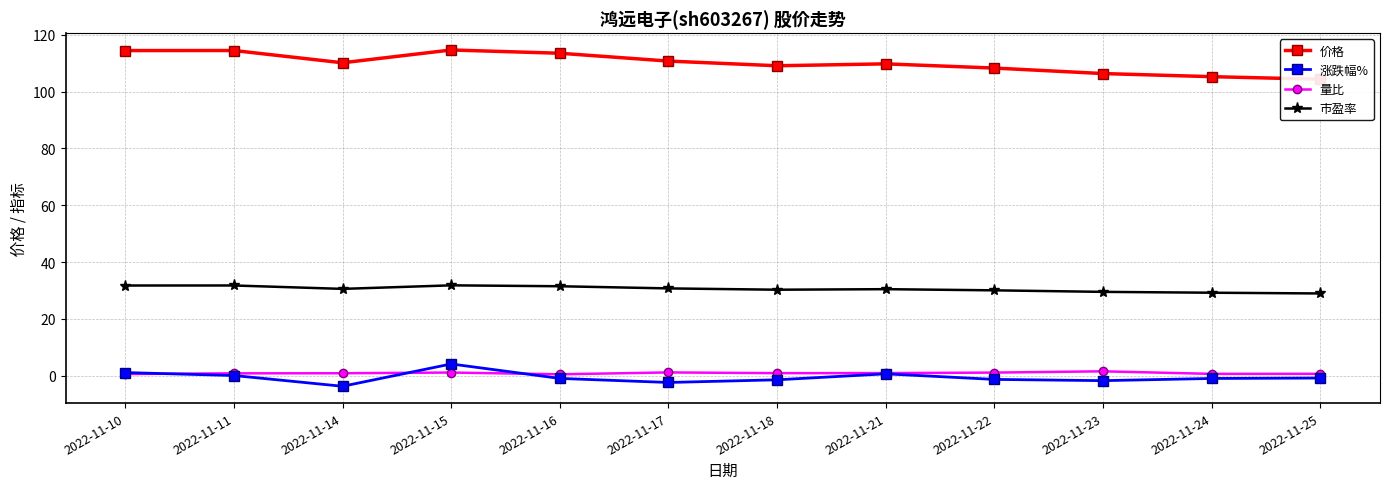

What value does the 量比 series have at 2022-11-16?

0.5